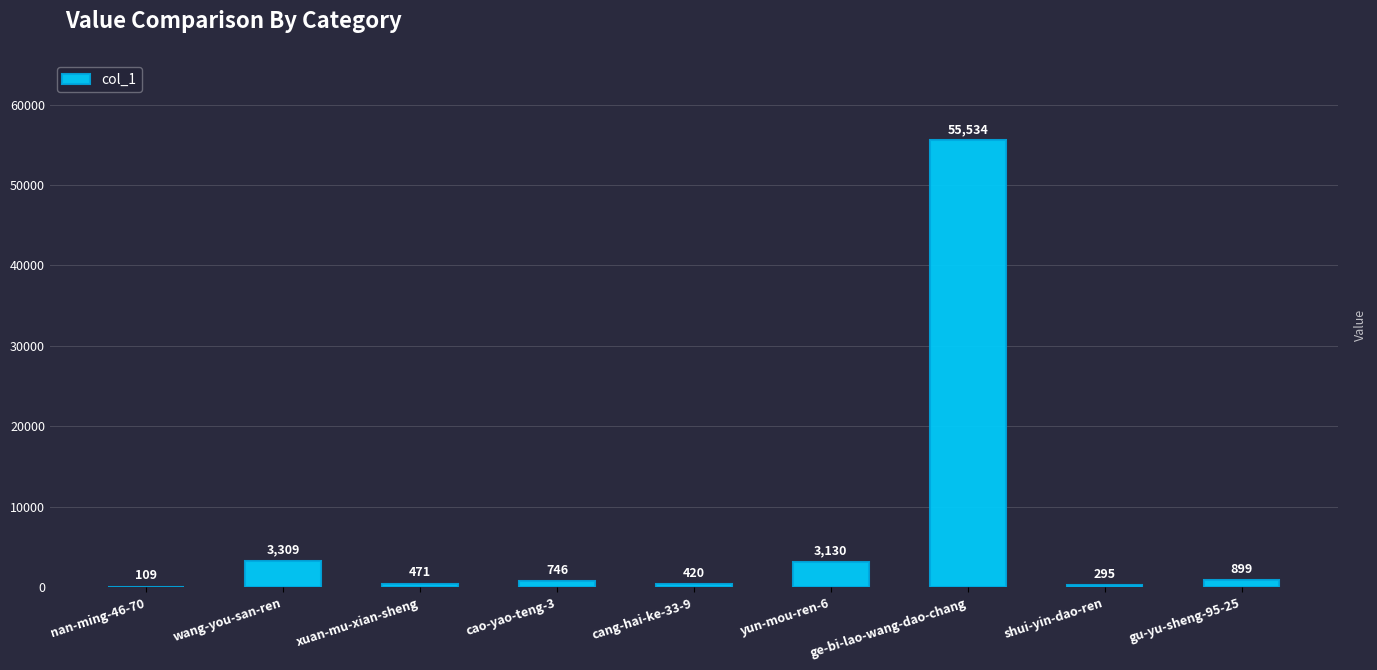

What is the difference between the values at cang-hai-ke-33-9 and xuan-mu-xian-sheng?

51